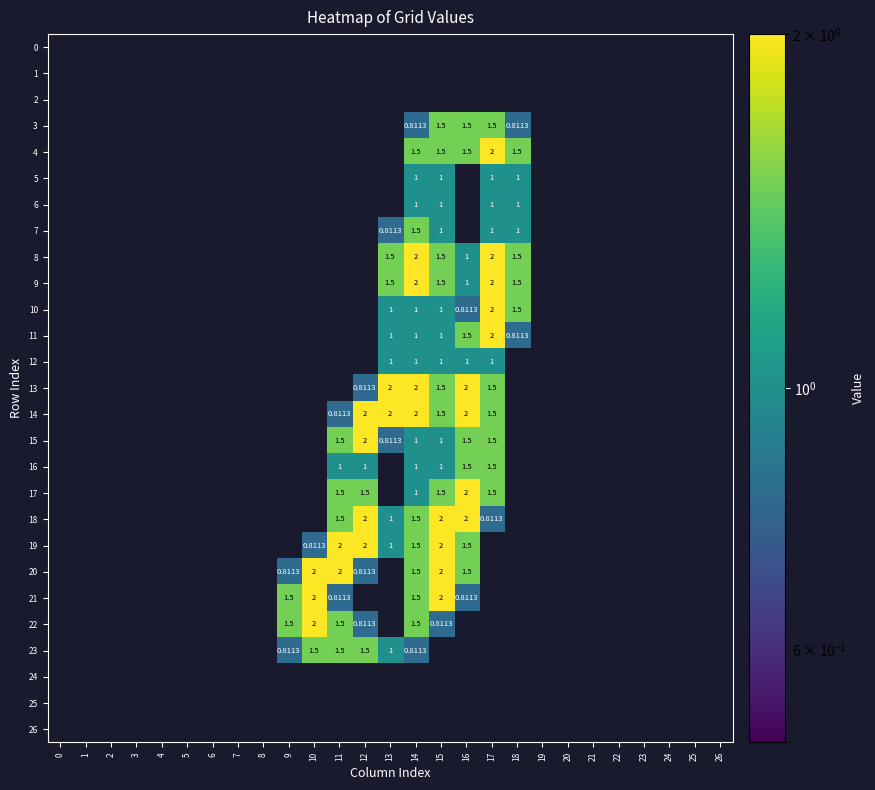

Between 20 and 17, which is larger?

20